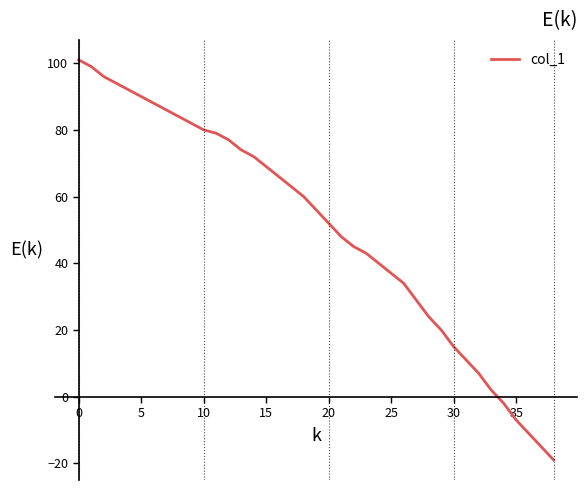

What is the difference between the maximum and minimum values?

120